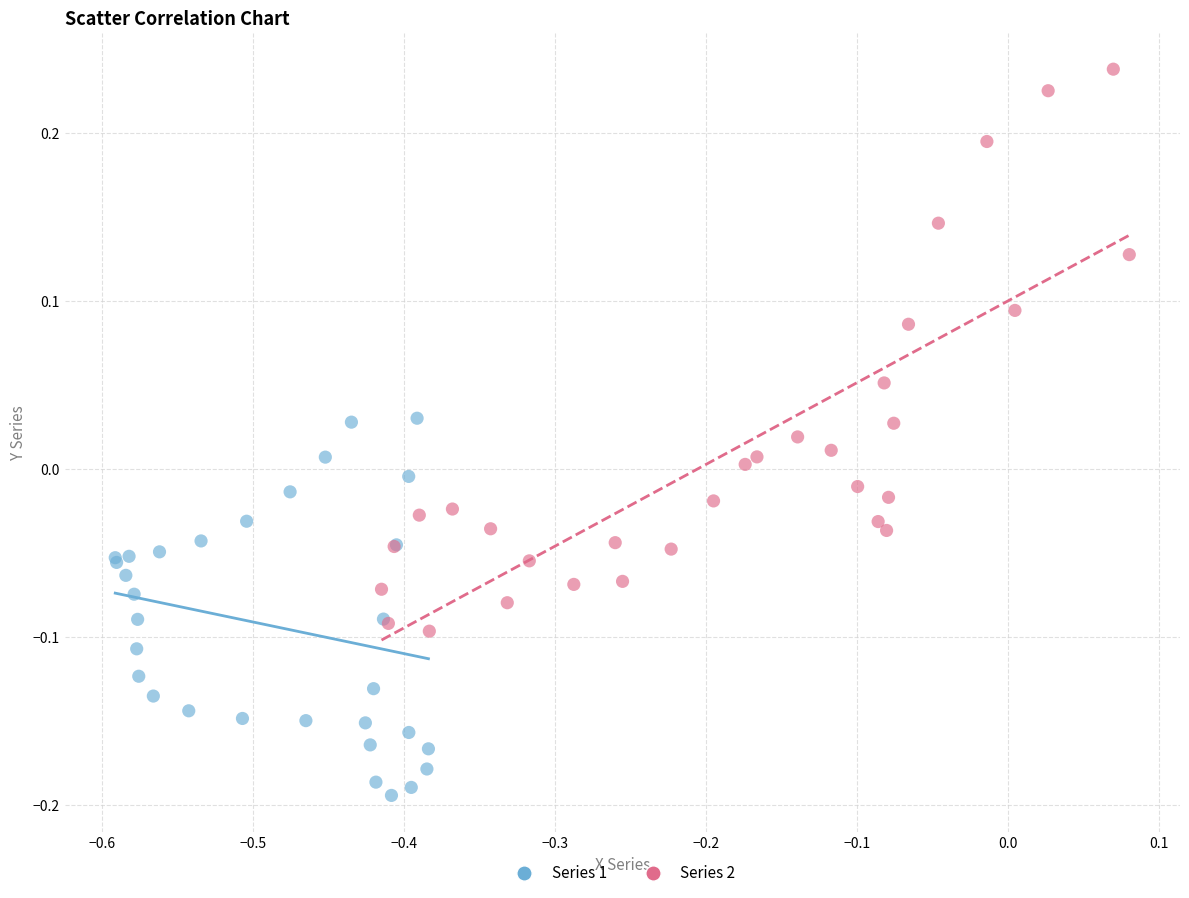

Which series has the largest Y range (max minus min)?

Series 2